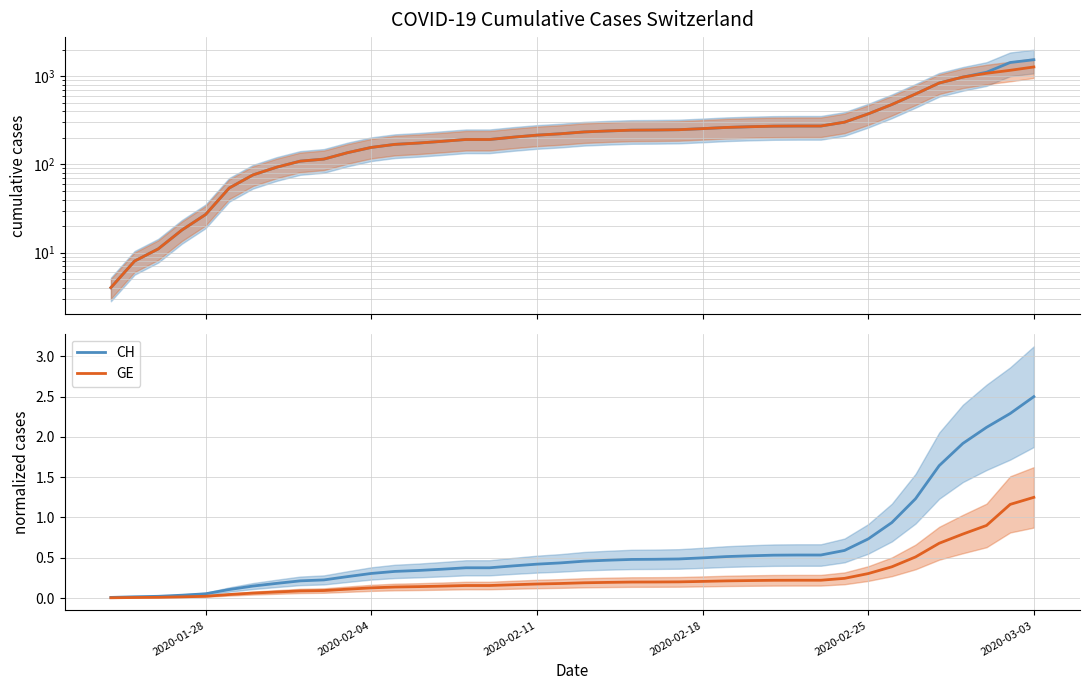

Rank the series at 2020-02-18 from lowest to highest value.

GE, CH